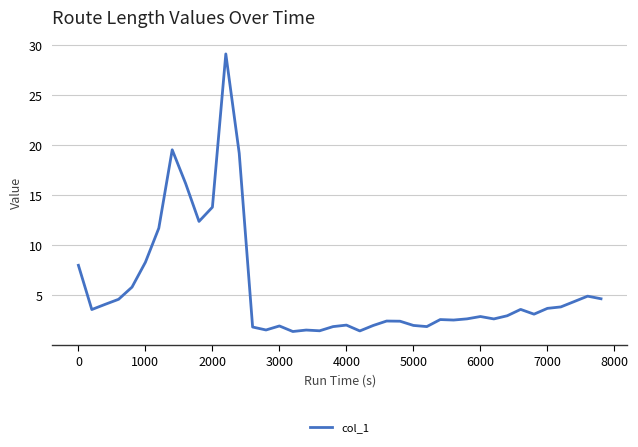

What is the smallest value displayed?

1.4